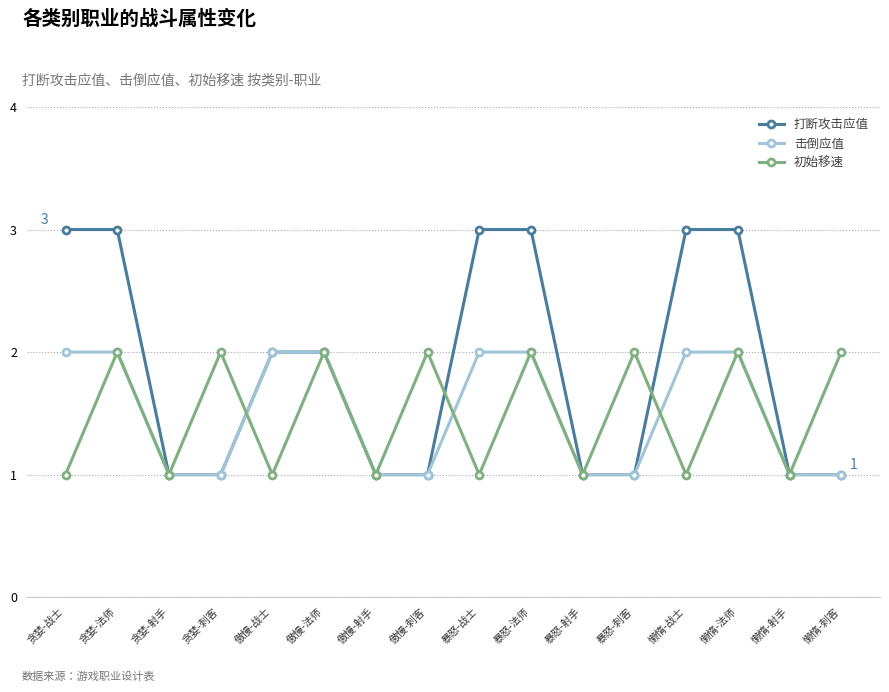

The value of 初始移速 at 懒惰-射手 is 2. True or false?

False